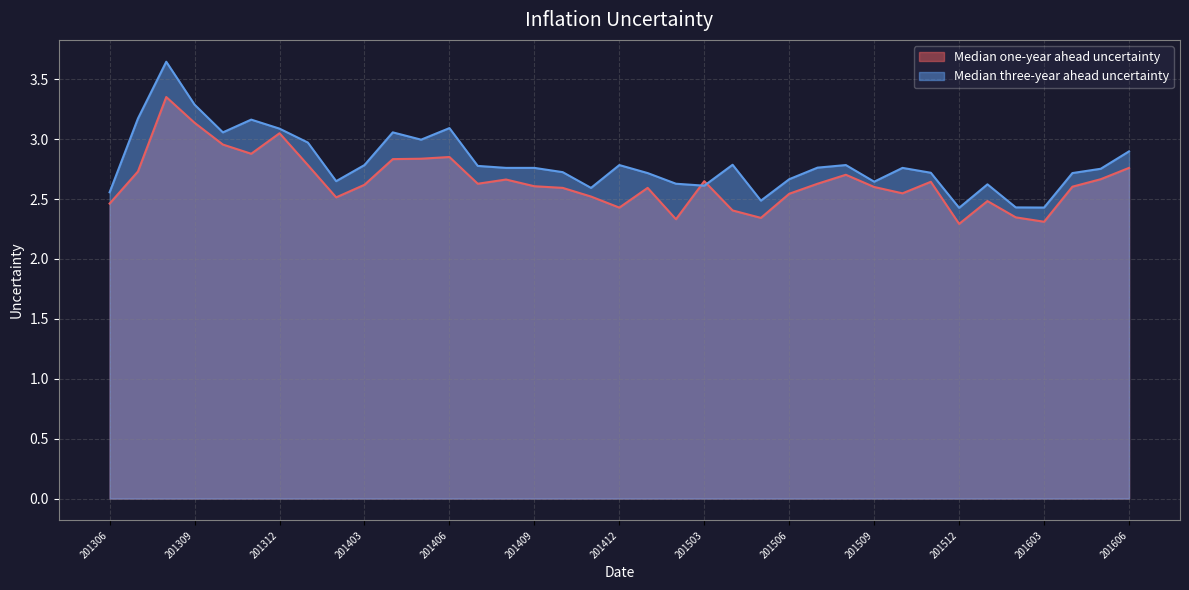

Where is the first local minimum for Median one-year ahead uncertainty?

201311